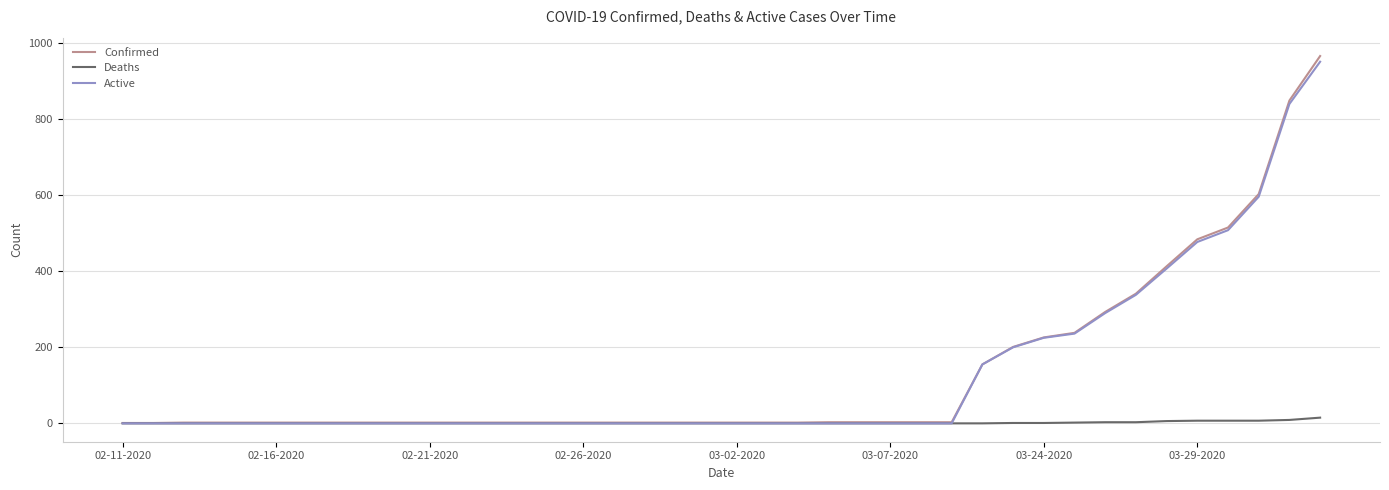

True or false: Deaths and Active intersect in this chart.

False